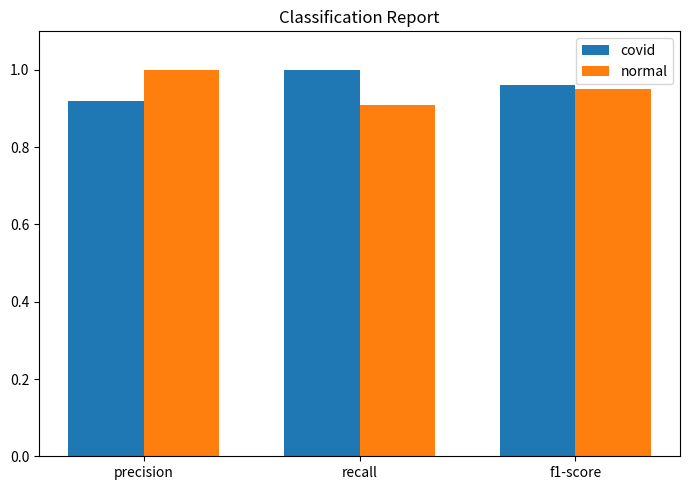

At which label does normal reach its peak?

precision